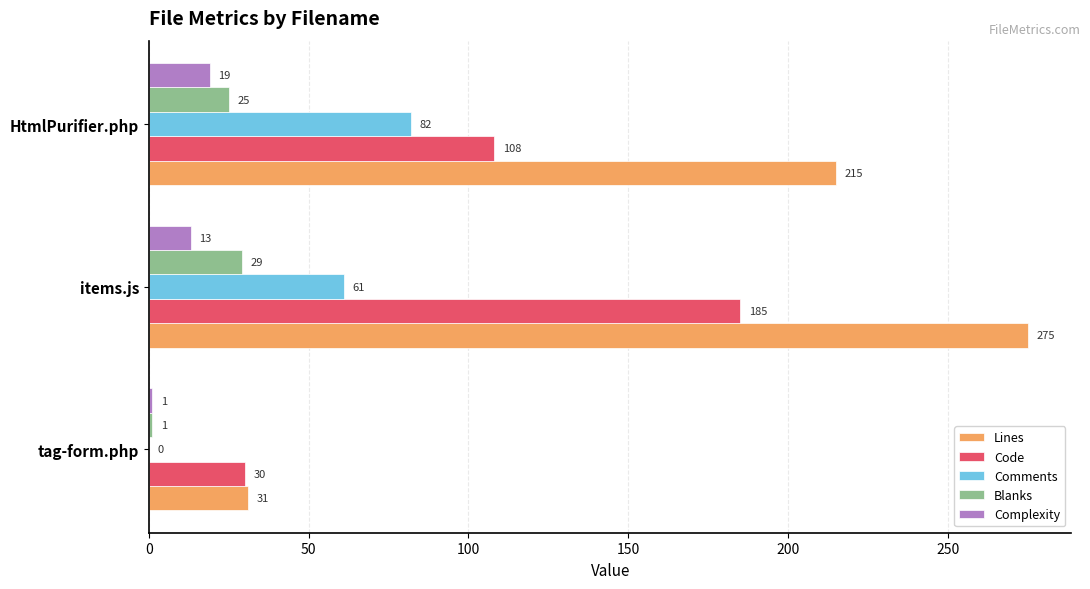

How many Complexity values are between 1 and 19?

3